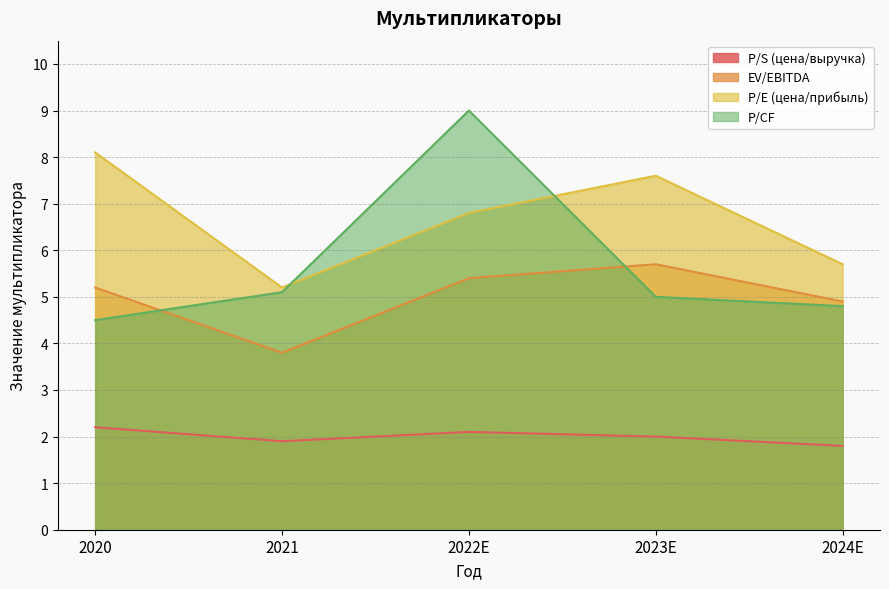

True or false: P/E (цена/прибыль) and P/S (цена/выручка) cross at least once.

False